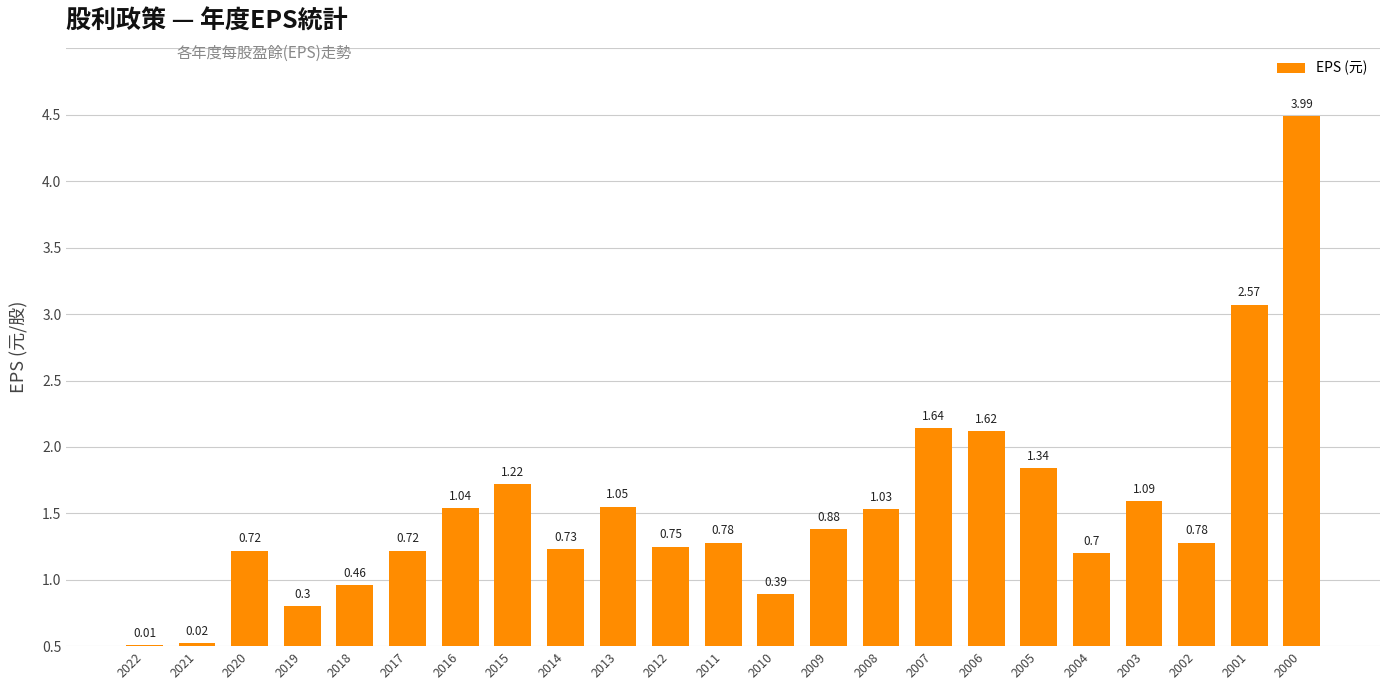

Are the bars horizontal?

No